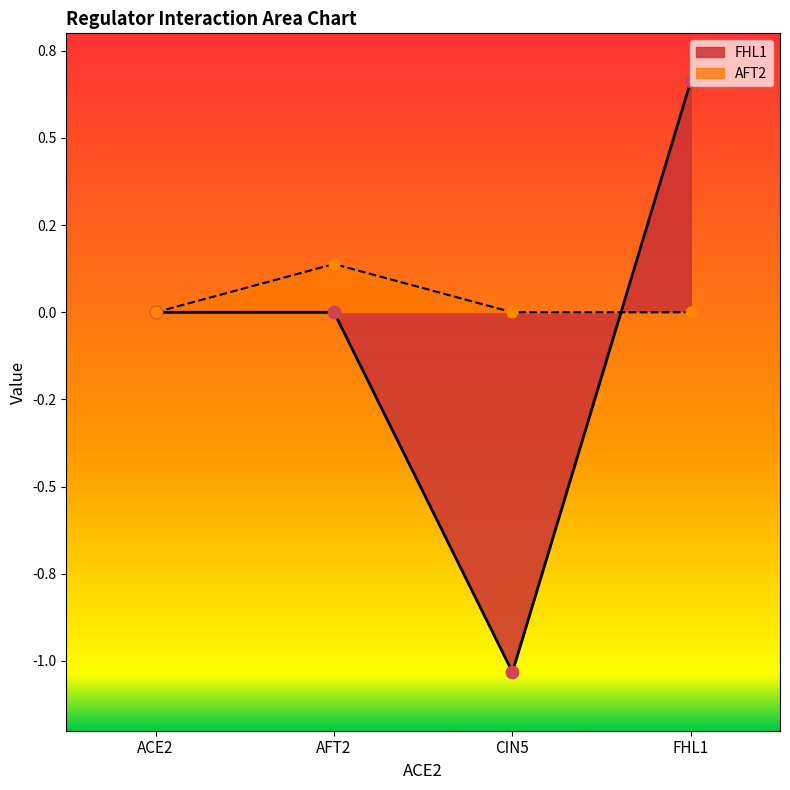

Which series contains the lowest Y value?

FHL1